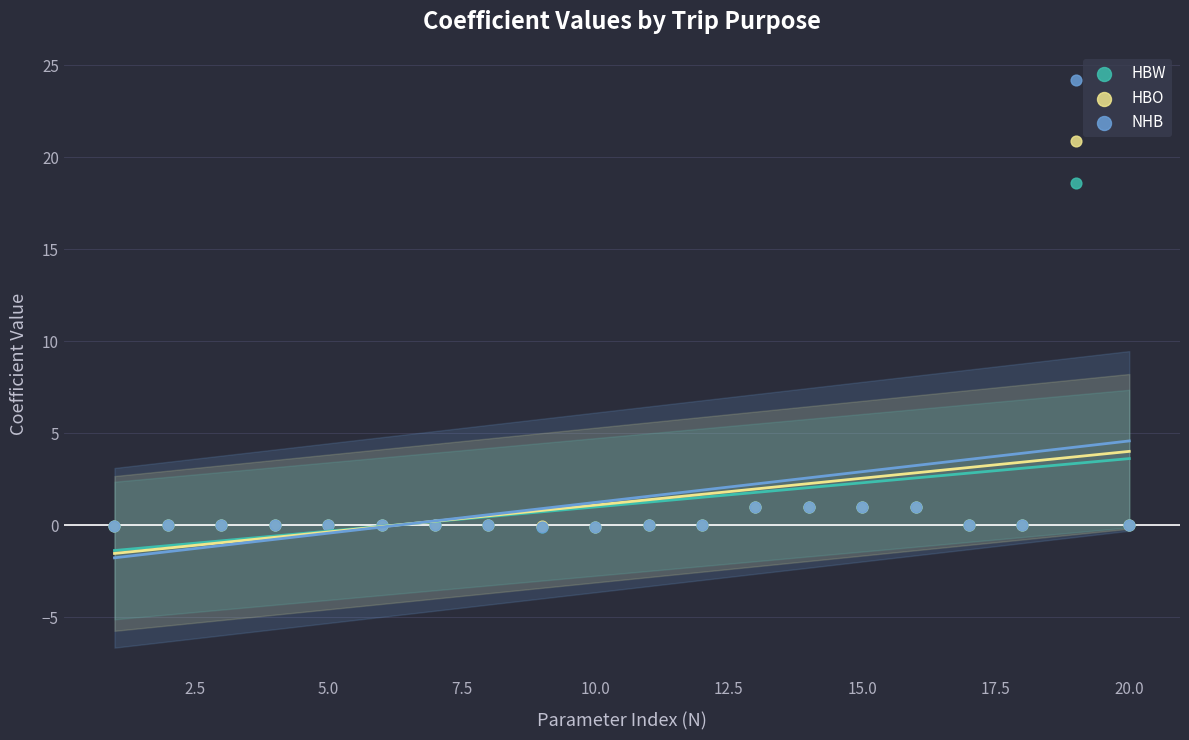

What are all the series names shown in the legend?

HBW, HBO, NHB